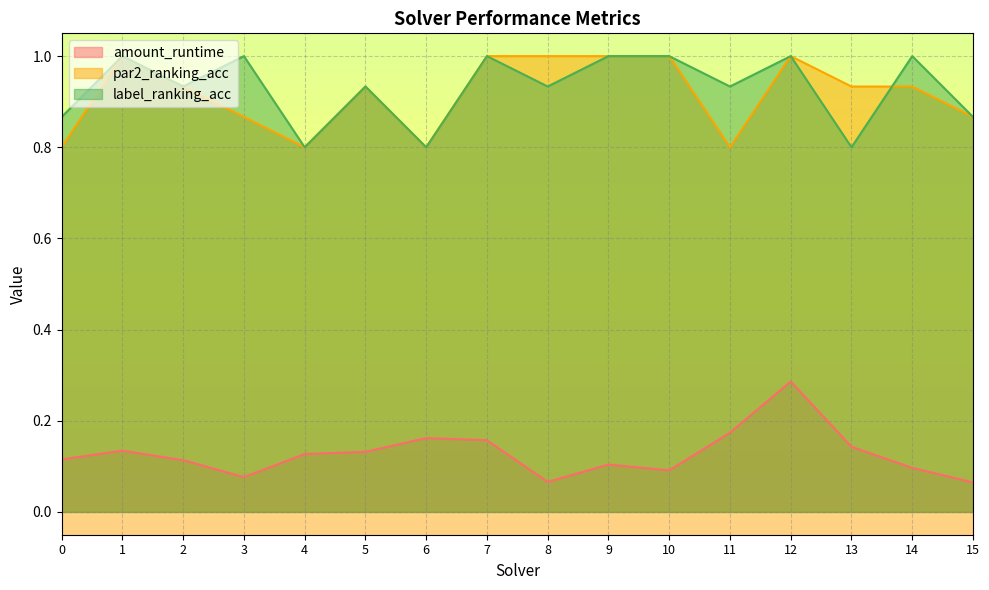

What are all the series names shown in the legend?

amount_runtime, par2_ranking_acc, label_ranking_acc